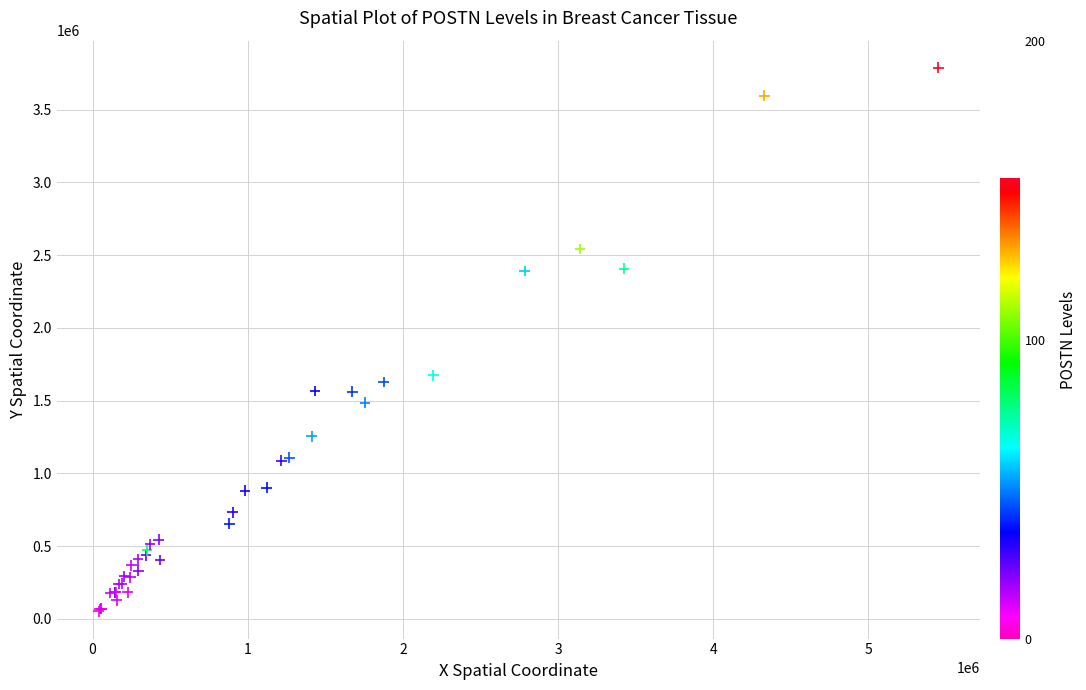

What Y value in the scatter plot is closest to 1919500?

1673000